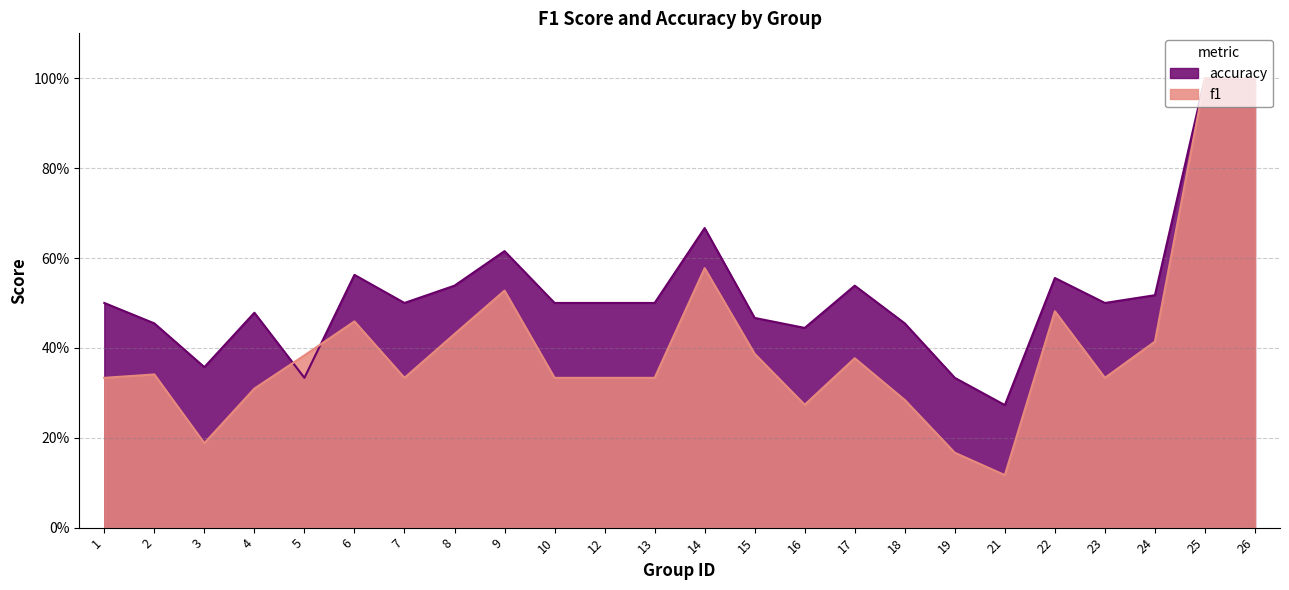

How many lines are shown in the chart?

2